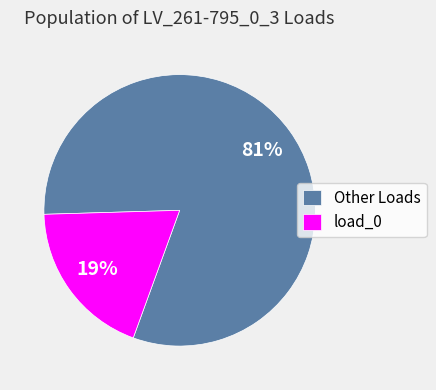

Is it true that load_0 is 19% of the pie?

True